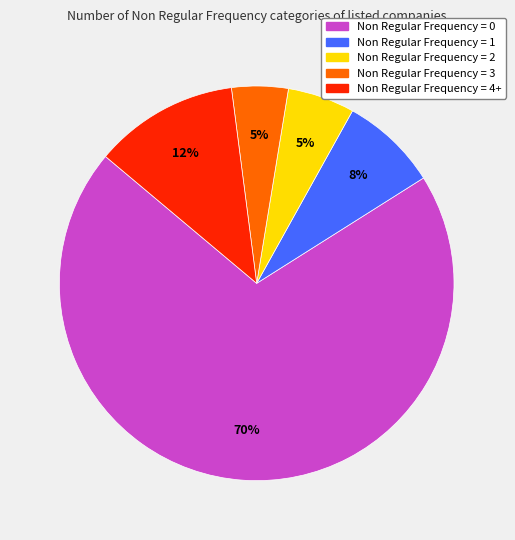

Is the sum of Non Regular Frequency = 1 and Non Regular Frequency = 2 greater than half?

No